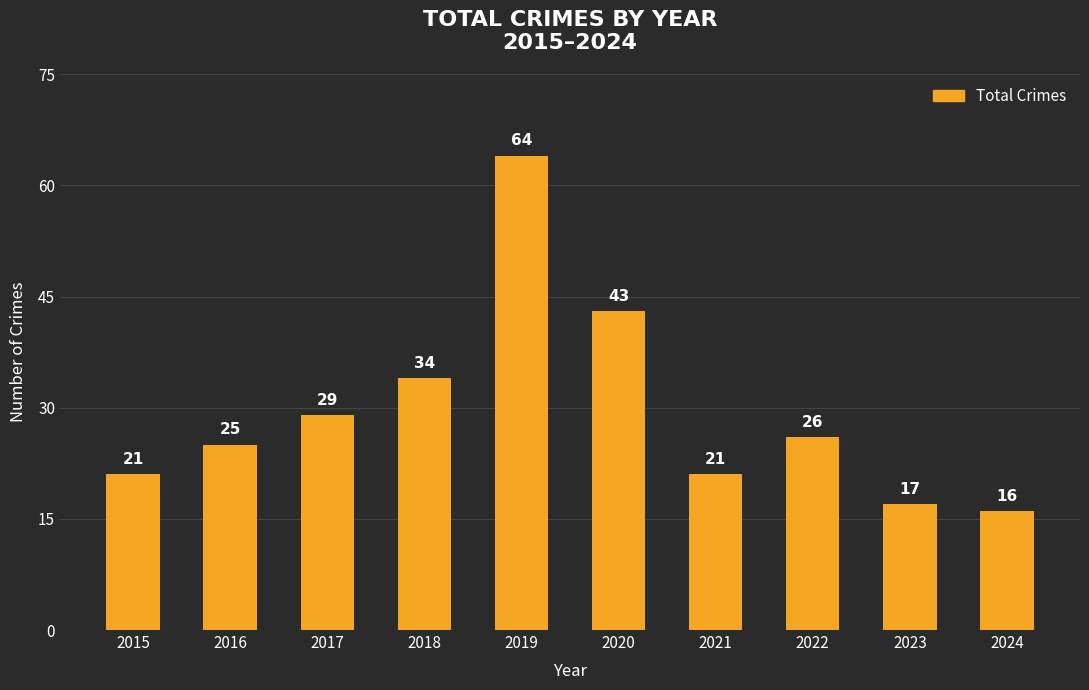

What is the sum of the values at 2021 and 2015?

42